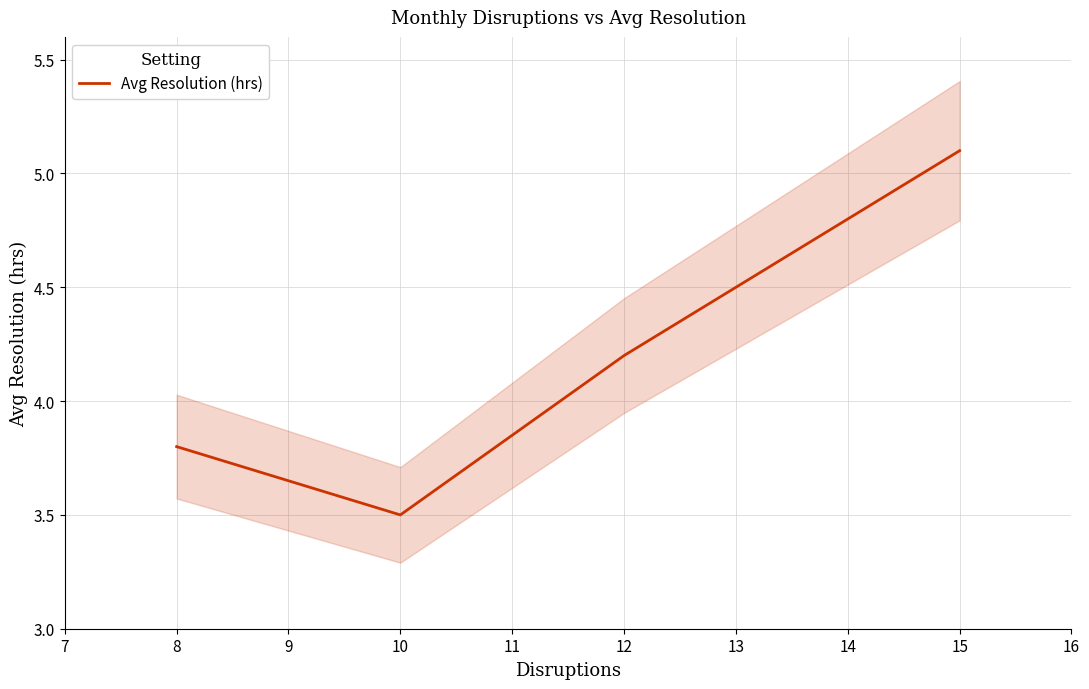

The value of Avg Resolution (hrs) at 8 is 3.8. True or false?

True